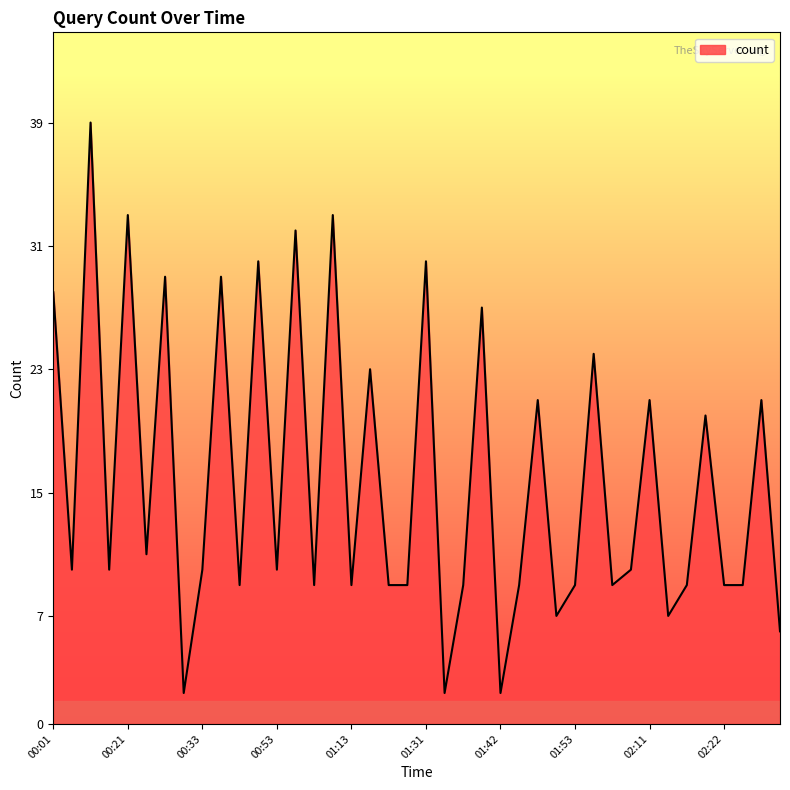

What is the maximum value shown in the chart?

39